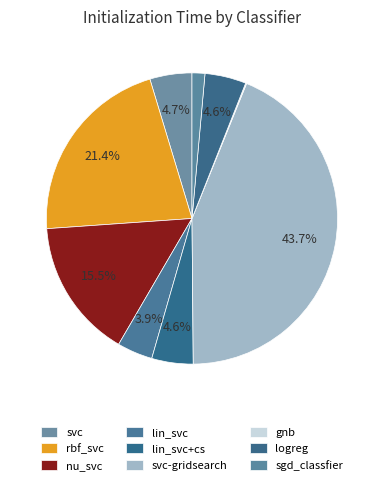

Is it true that svc is 13% of the pie?

False